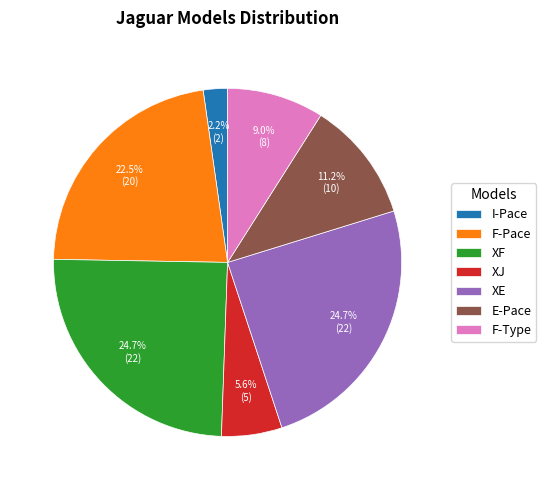

Is there a majority slice in this chart?

No